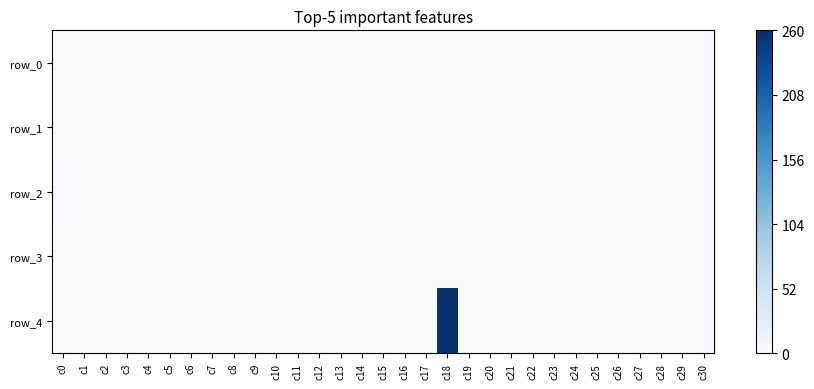

How many series are shown in this chart?

5